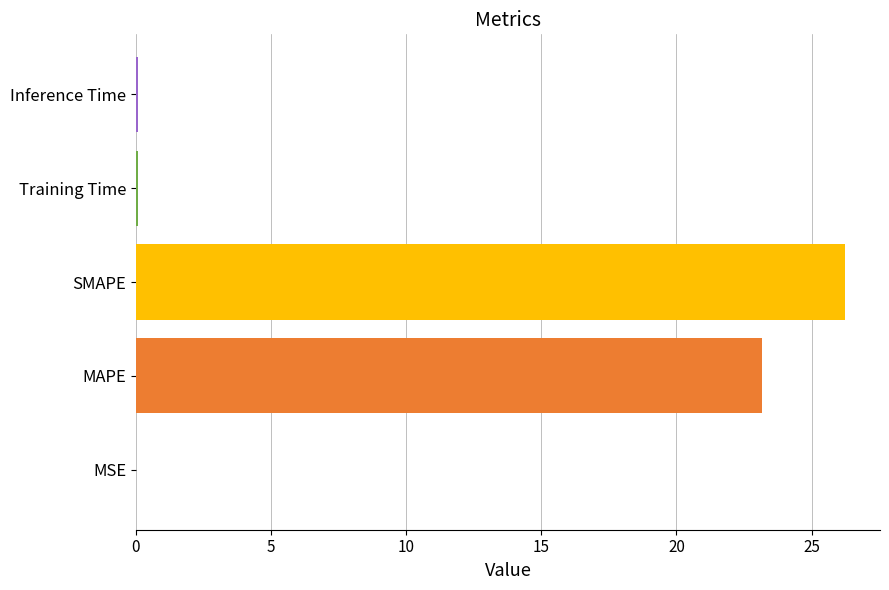

Is it true that the value at SMAPE is 7.1?

False